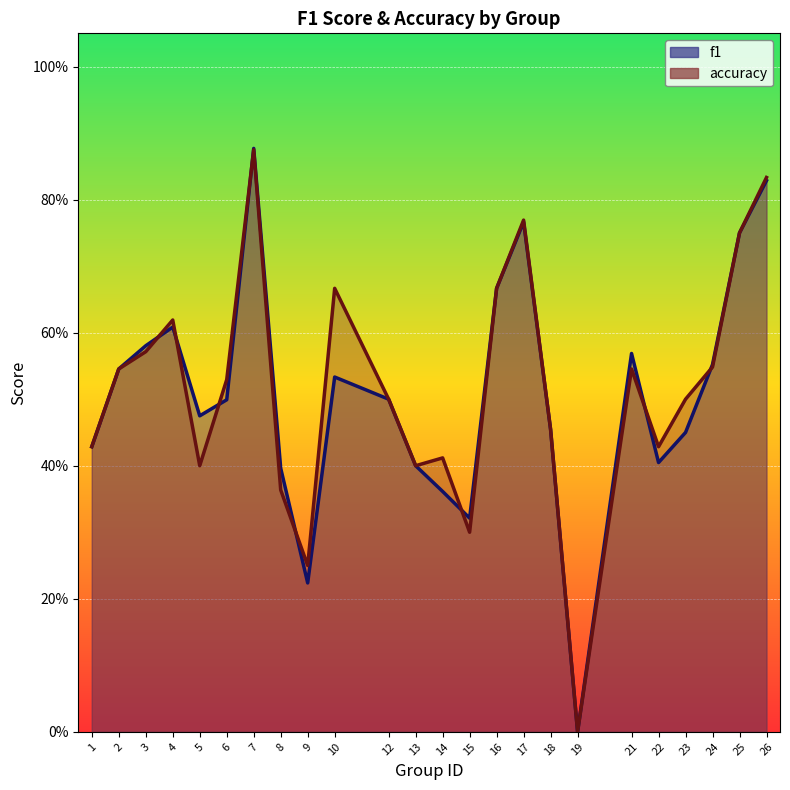

True or false: accuracy has a value of 0.8 at 2.

False